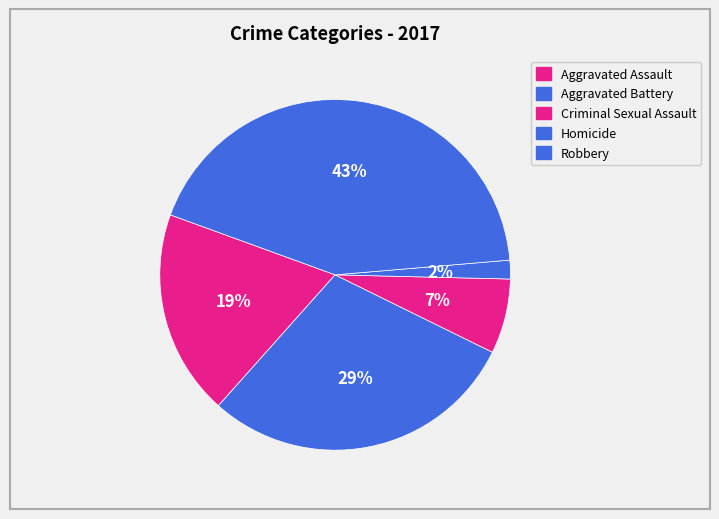

Count the number of slices in the pie.

5